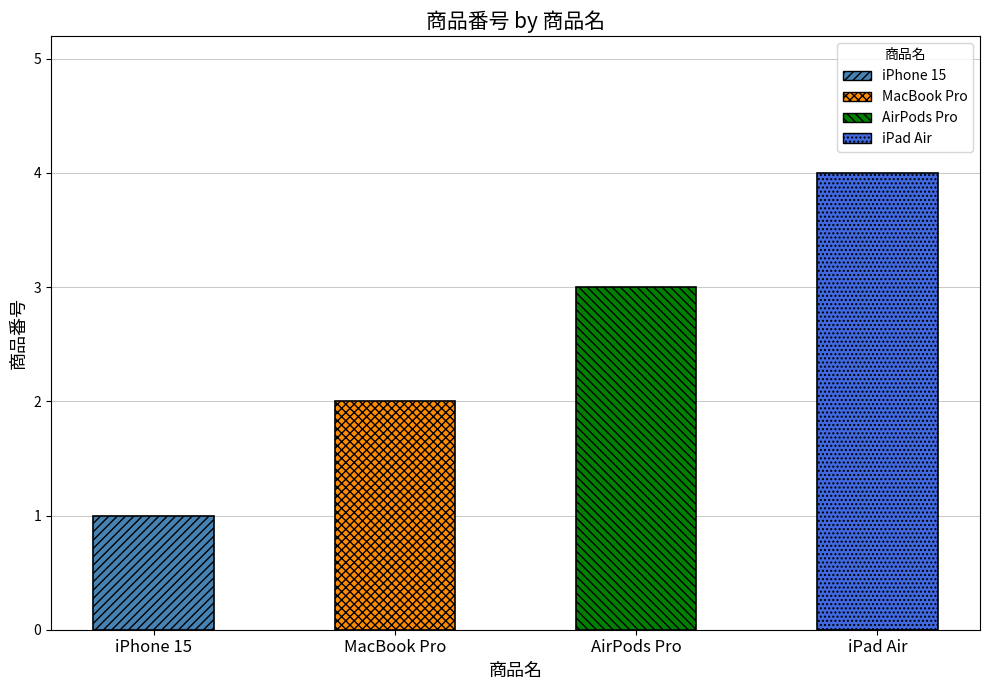

How many values are below 3?

2